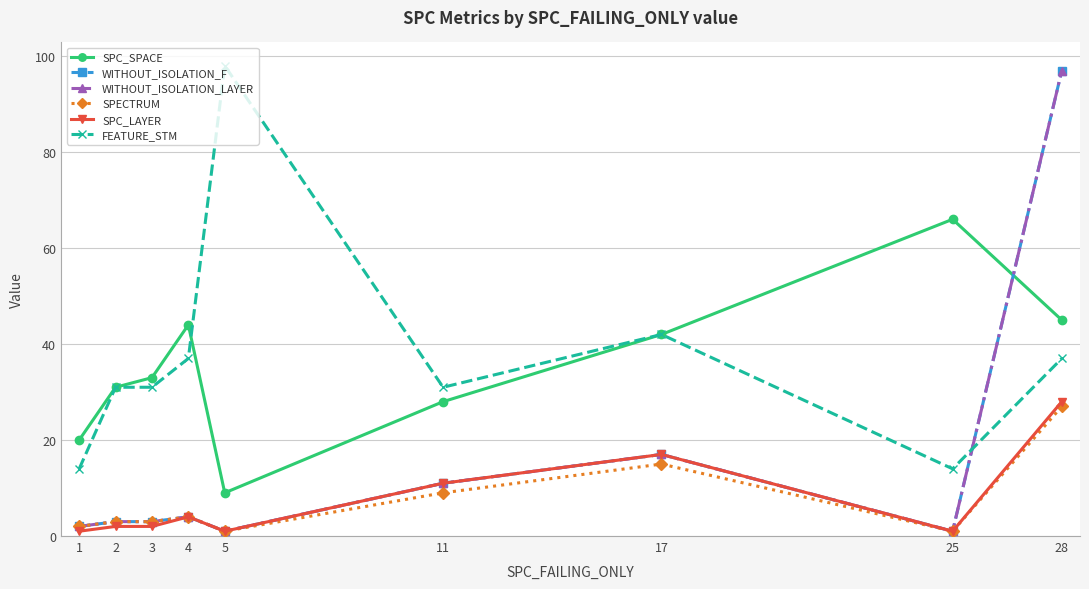

Where is the first local maximum for SPC_LAYER?

4